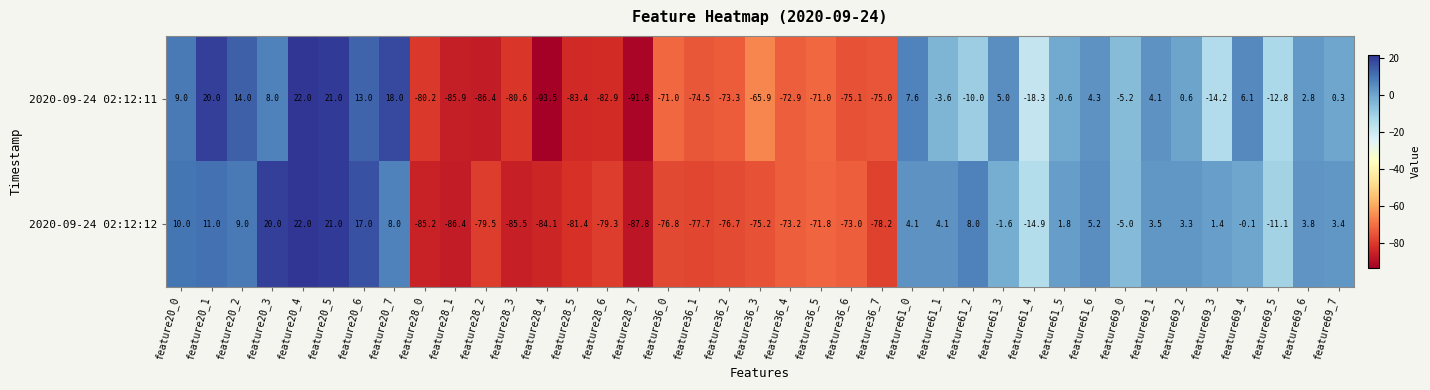

What is the total value across all series at feature69_1?

7.6